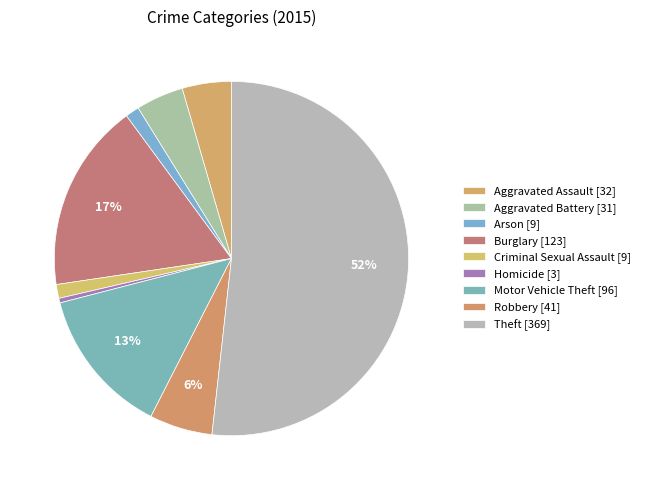

Rank the categories by value from lowest to highest.

Homicide, Arson, Criminal Sexual Assault, Aggravated Battery, Aggravated Assault, Robbery, Motor Vehicle Theft, Burglary, Theft